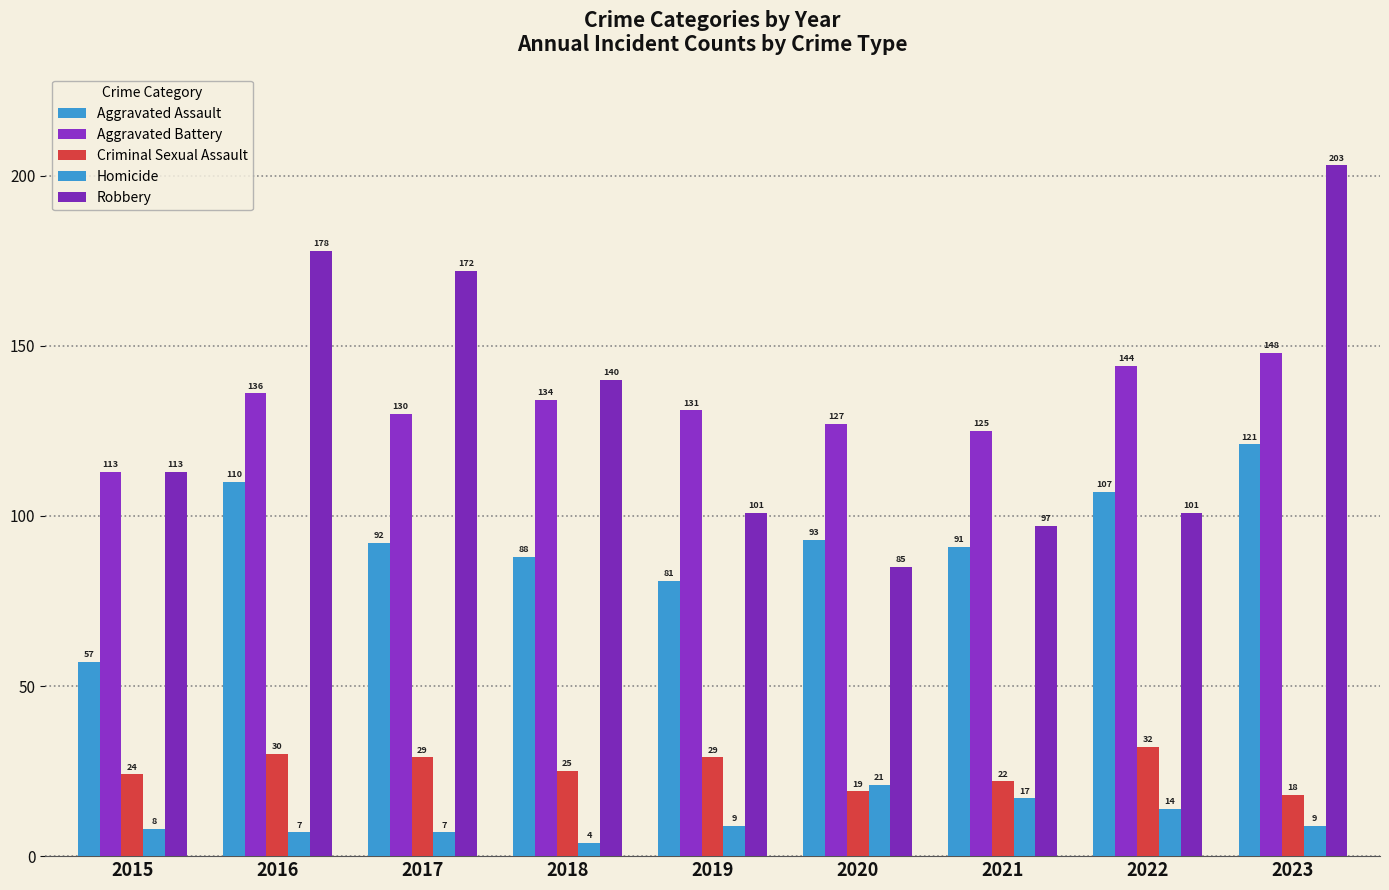

Does the chart contain stacked bars?

No